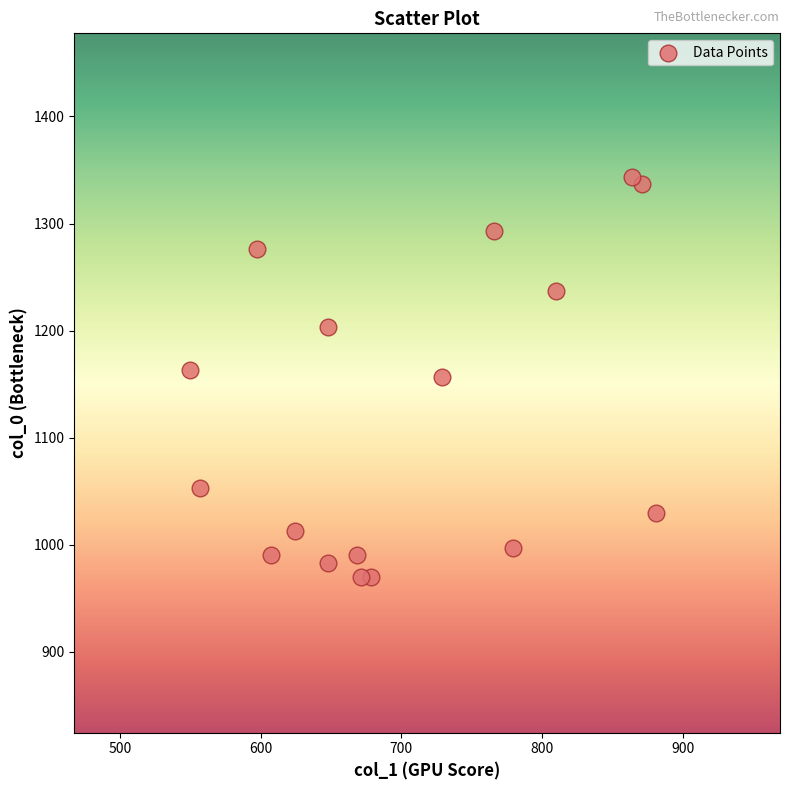

List the coordinates of all points as (Y, X) pairs, reading left to right.

(1163.3, 550.1)  (1053.3, 556.9)  (1276.7, 597.4)  (990.0, 607.5)  (1013.3, 624.4)  (1203.3, 648.0)  (983.3, 648.0)  (990.0, 668.2)  (970.0, 671.6)  (970.0, 678.4)  (1156.7, 729.0)  (1293.3, 766.1)  (996.7, 779.6)  (1236.7, 810.0)  (1343.3, 864.0)  (1336.7, 870.8)  (1030.0, 880.9)